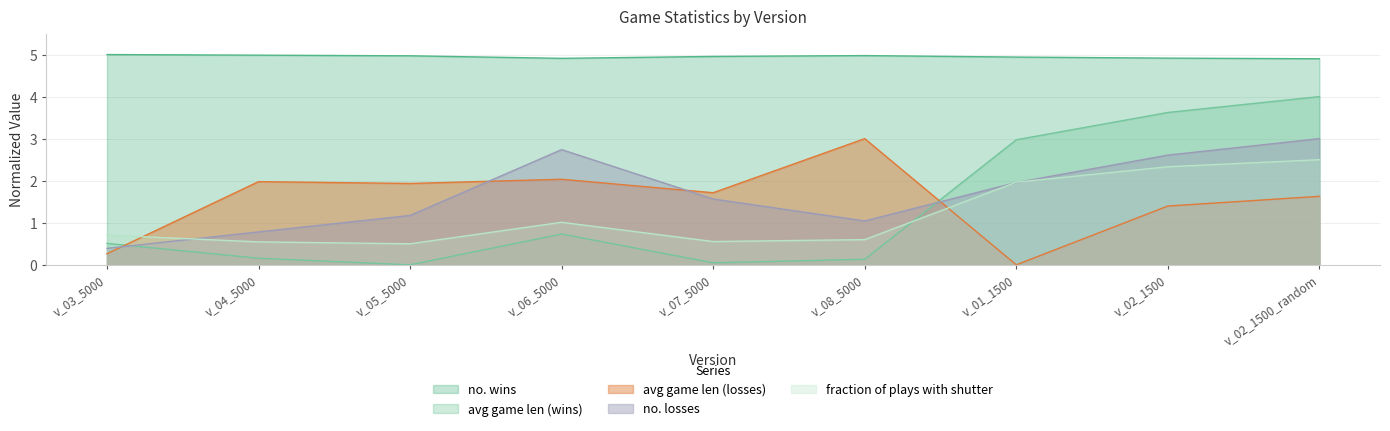

What is the label of the 2nd point from the right?

v_02_1500